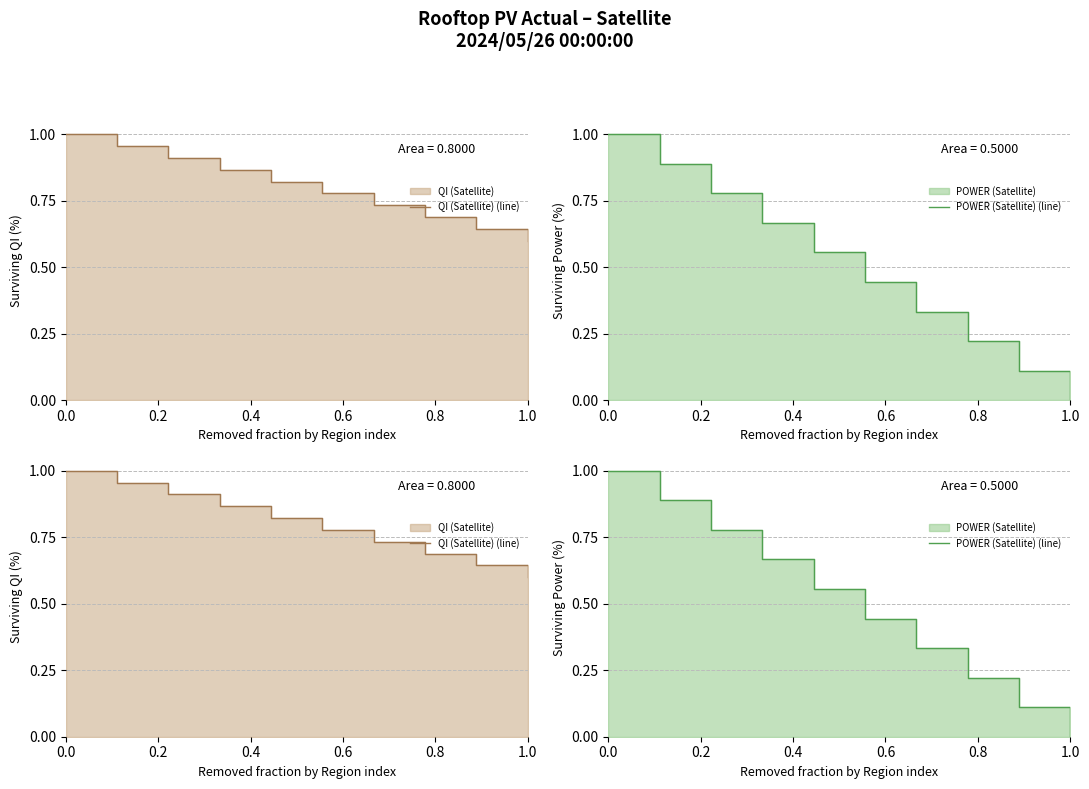

What is the difference between the maximum and minimum values in the POWER (Satellite) (line) series?

1.0